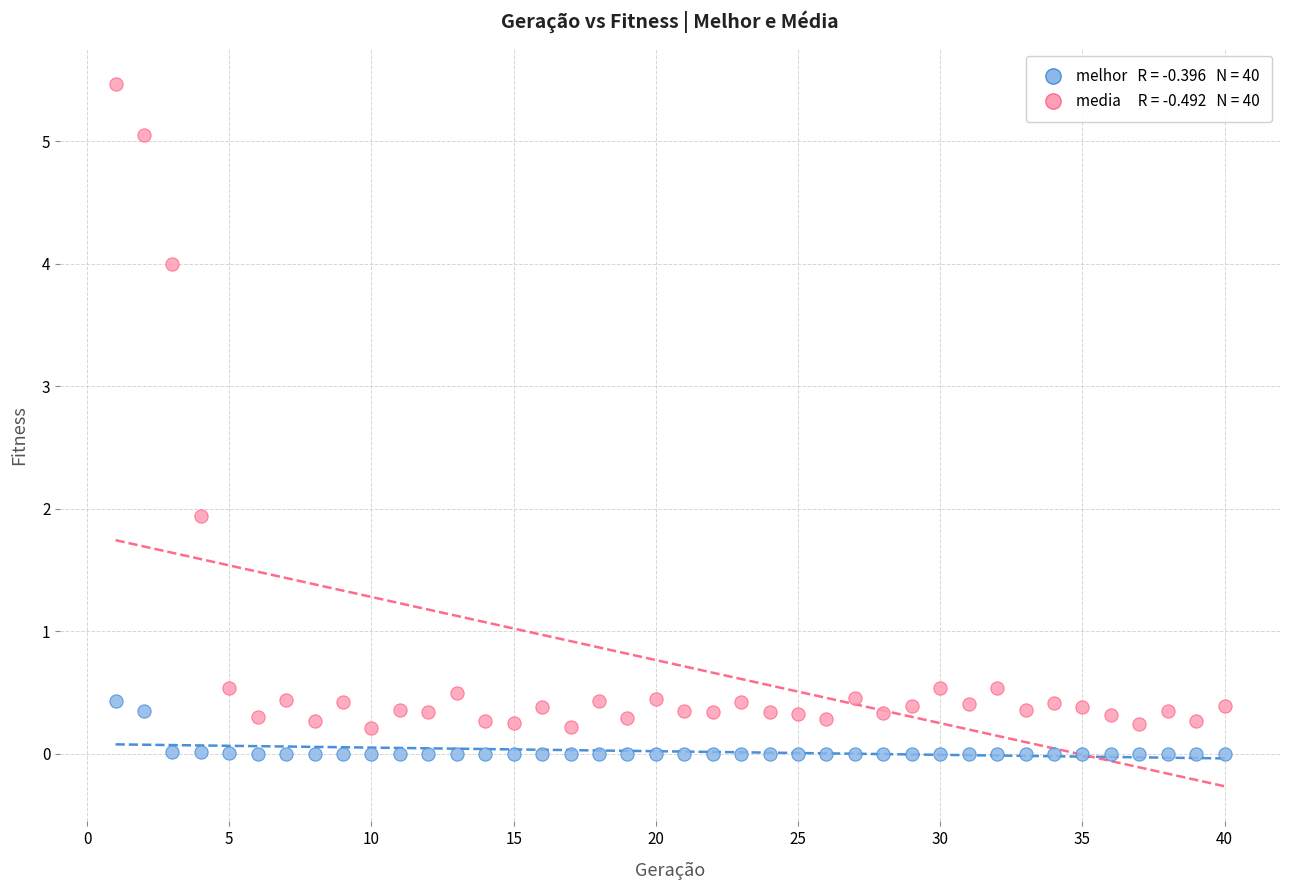

Across all data points, what is the range of X values (max minus min)?

39.0